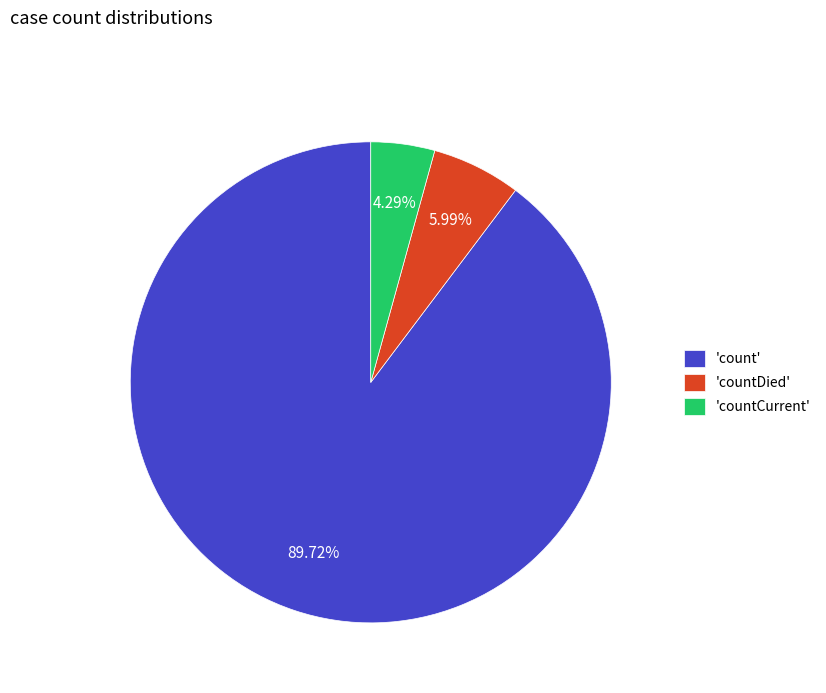

Do 'countCurrent' and 'countDied' together represent more than half of the pie?

No